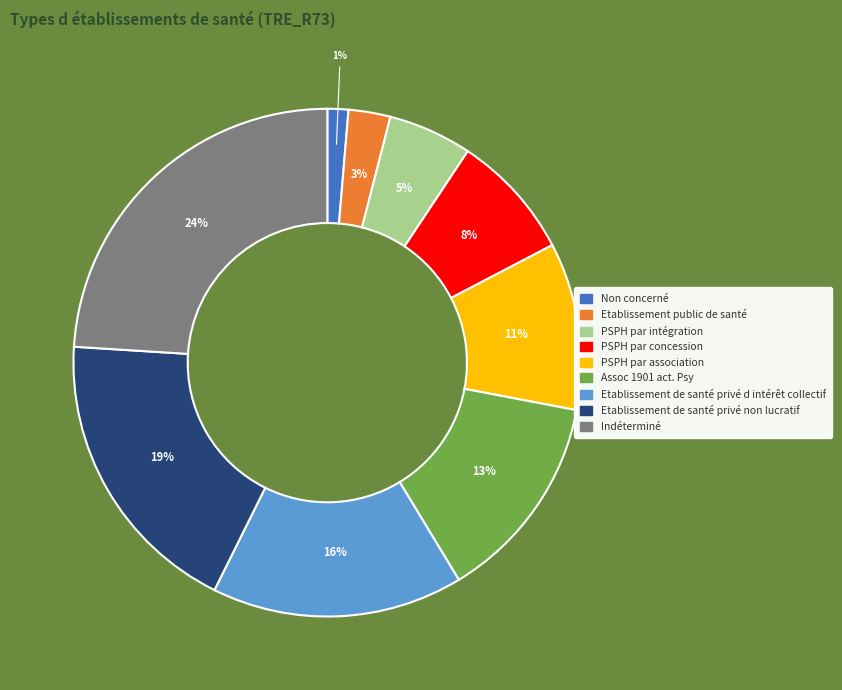

Does any single category account for the majority?

No